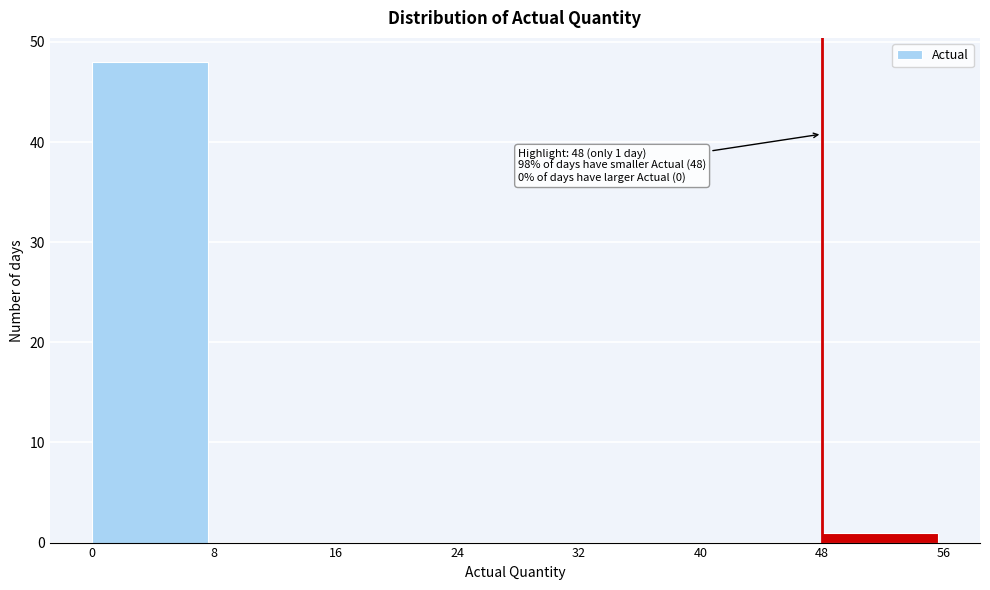

Over which range of the x-axis is the bar tallest?

0 to 8